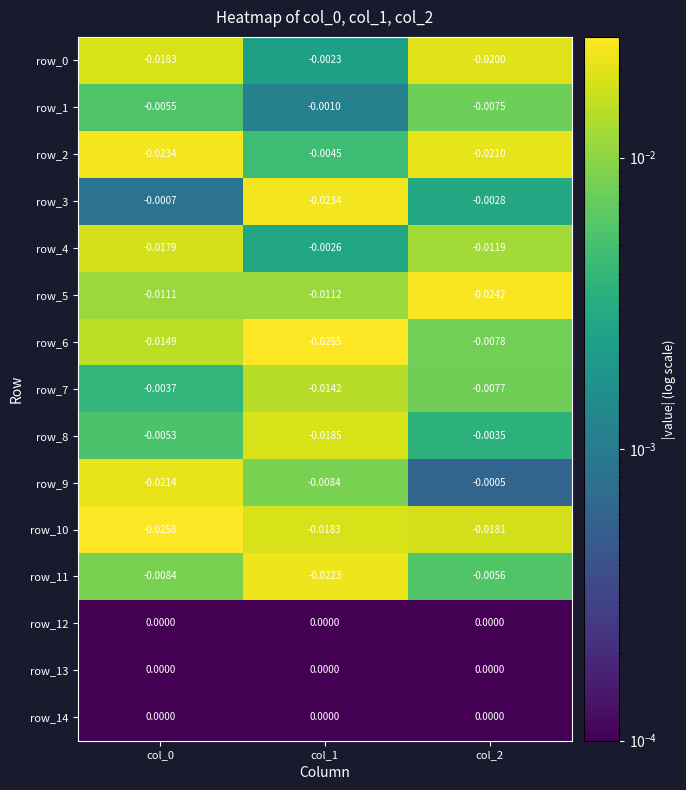

Which series changed the most between col_1 and col_2?

row_3